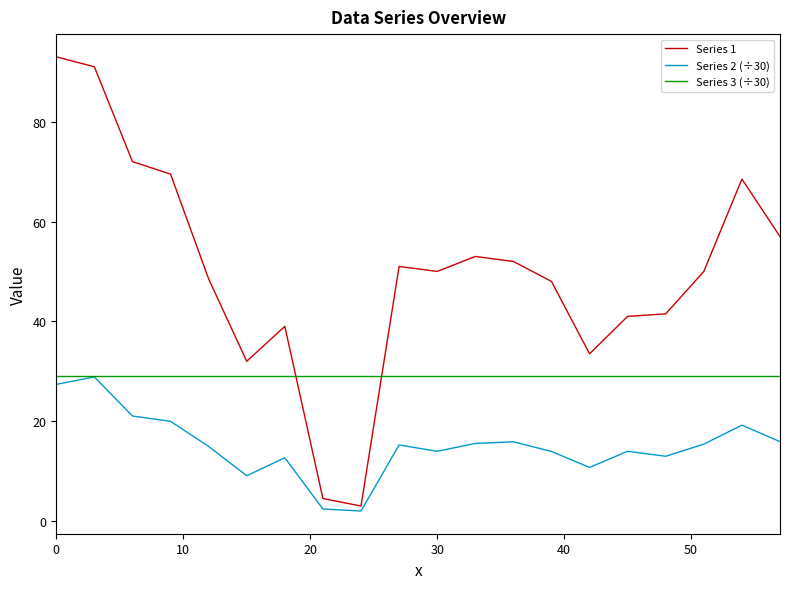

List the series in order of their overall mean, lowest first.

Series 2 (÷30), Series 3 (÷30), Series 1